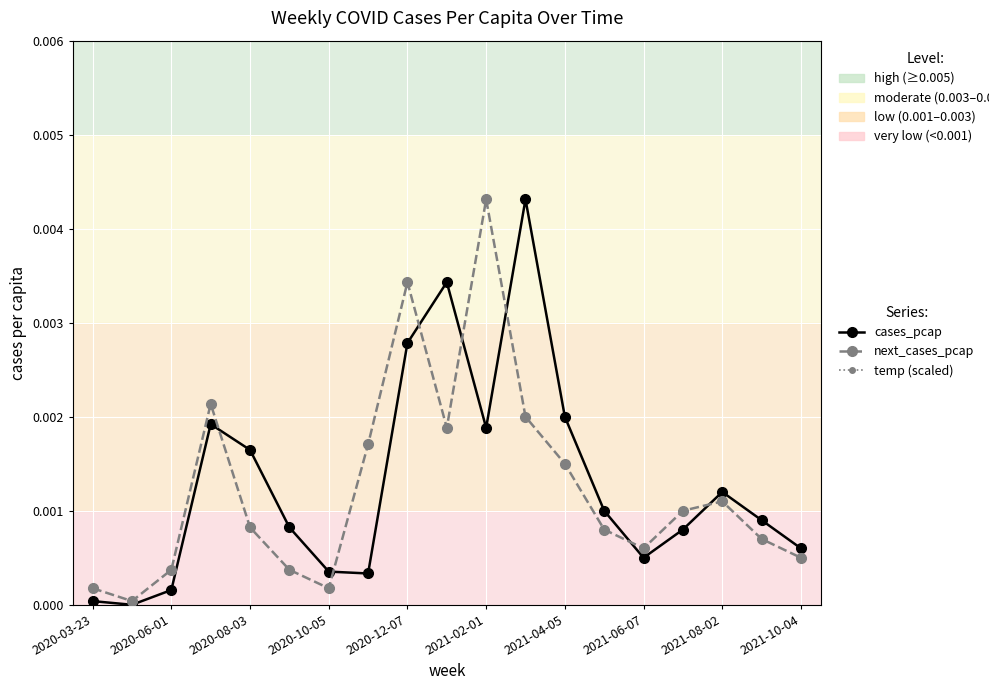

Rank the categories by temp (scaled) value from lowest to highest.

2021-10-04, 10, 2021-08-02, 11, 2021-06-07, 12, 2020-06-01, 2020-03-23, 2021-04-05, 18, 13, 2021-02-01, 14, 2020-08-03, 17, 2020-10-05, 2020-12-07, 15, 16